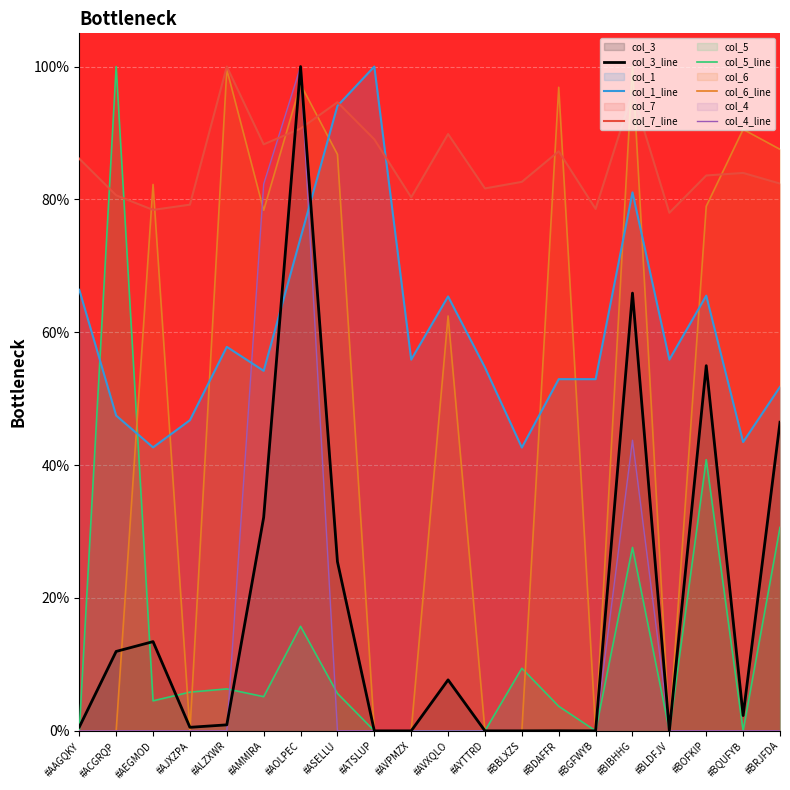

How many interior local peaks does the col_6_line series have?

7